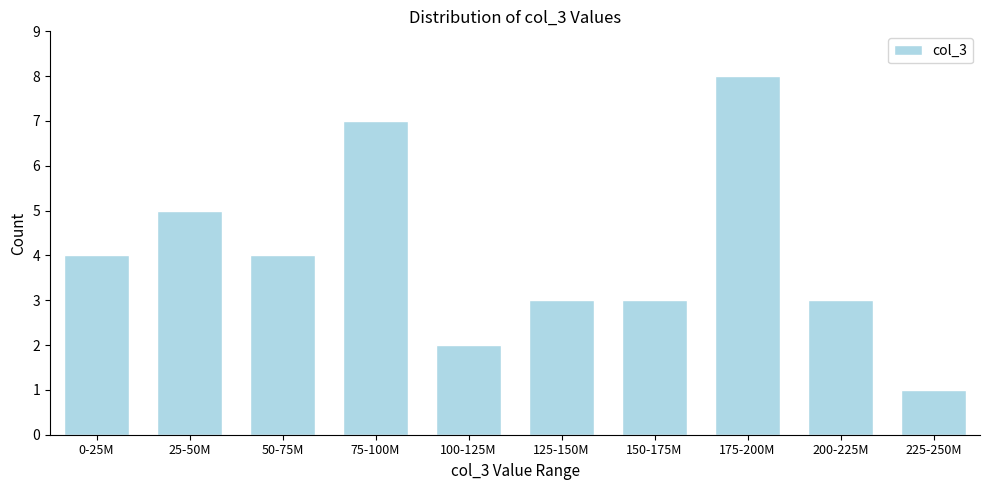

Reading left to right, extract all data points from this chart.

4	5	4	7	2	3	3	8	3	1